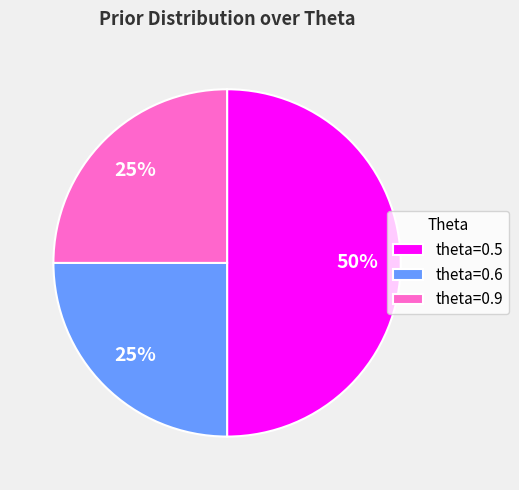

How many segments does this pie chart have?

3